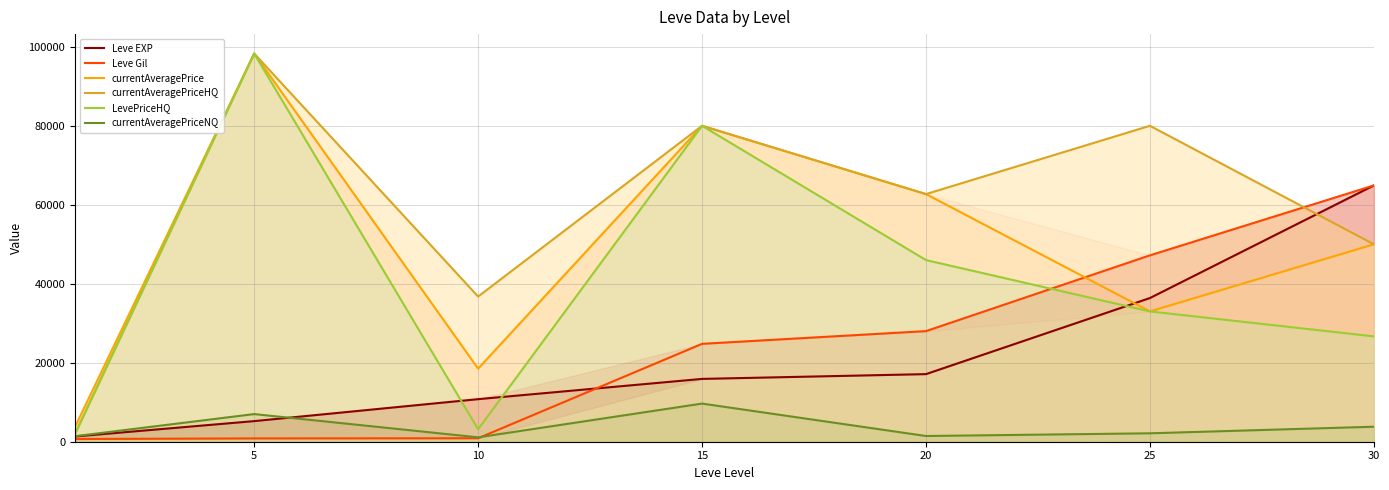

What is the value of the currentAveragePriceHQ point at the 6th from the left?

80010